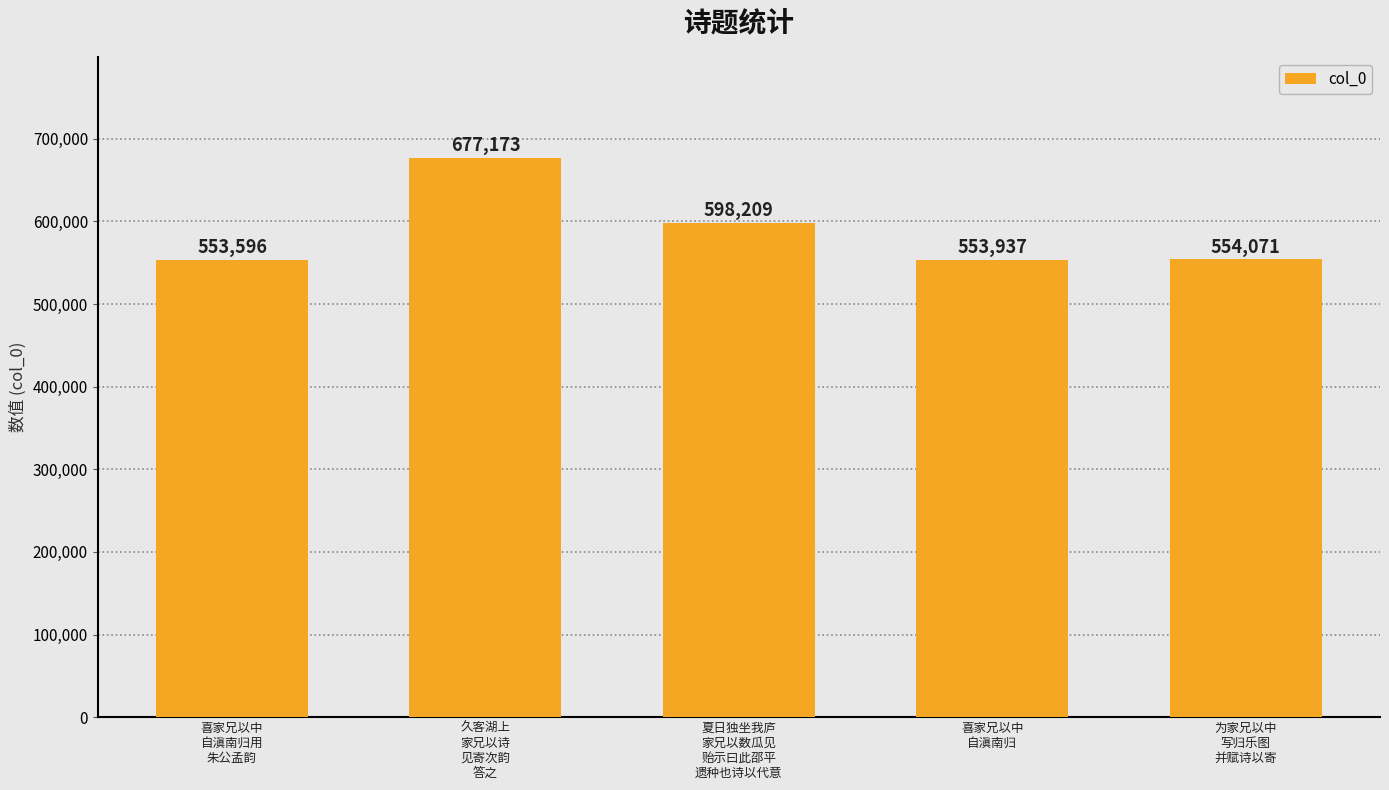

Which label corresponds to the smallest value in the chart?

喜家兄以中
自滇南归用
朱公孟韵